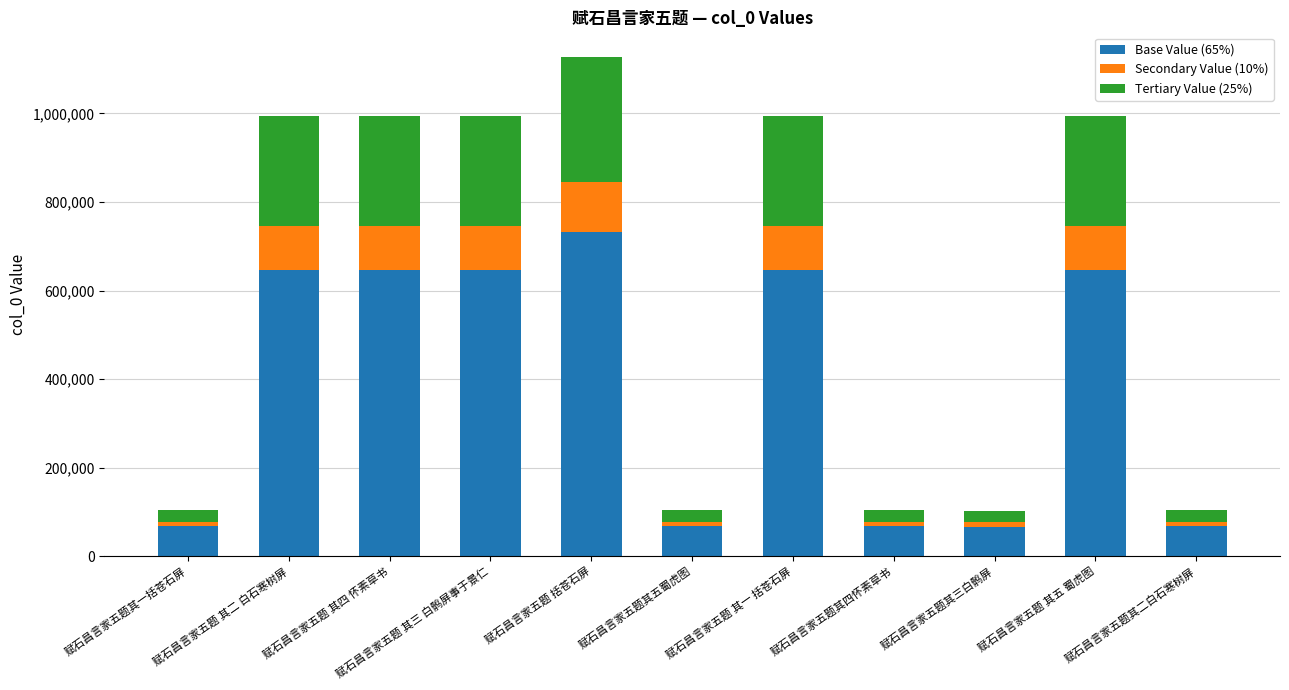

True or false: Base Value (65%) has a value of 67446.6 at 赋石昌言家五题其二白石寒树屏.

True